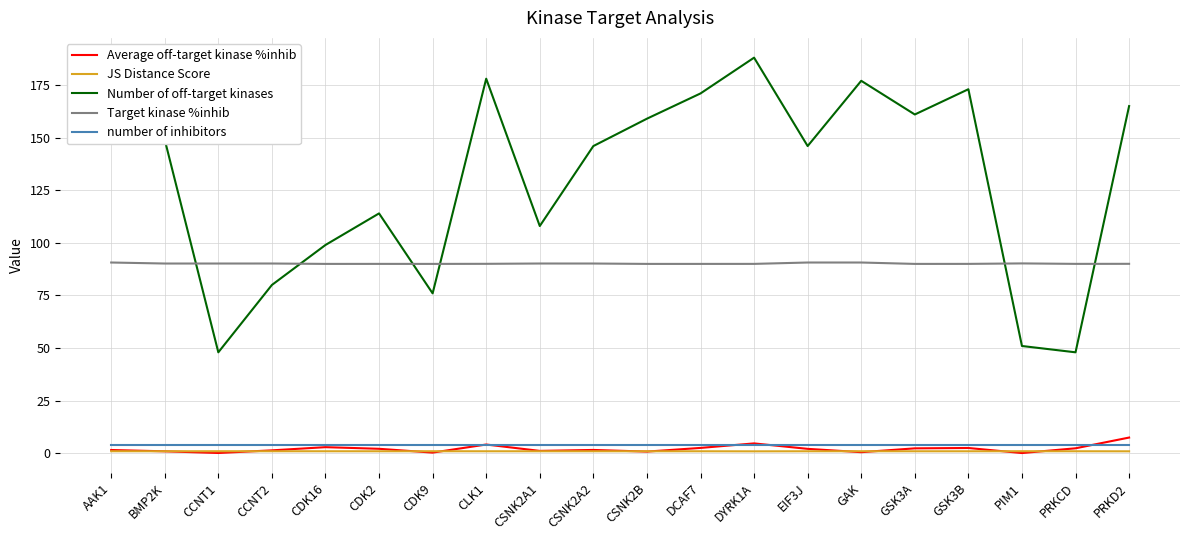

Is the value of Number of off-target kinases at CSNK2A1 greater than the value of JS Distance Score at CSNK2A2?

Yes